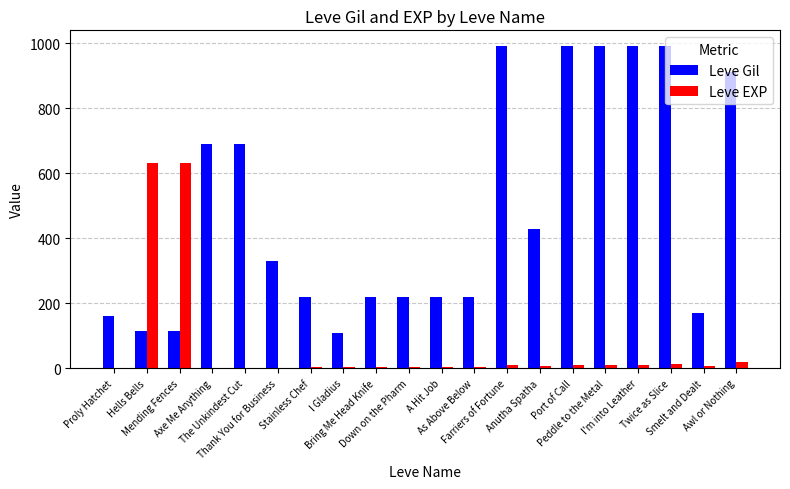

Which series has the largest total across all categories?

Leve Gil